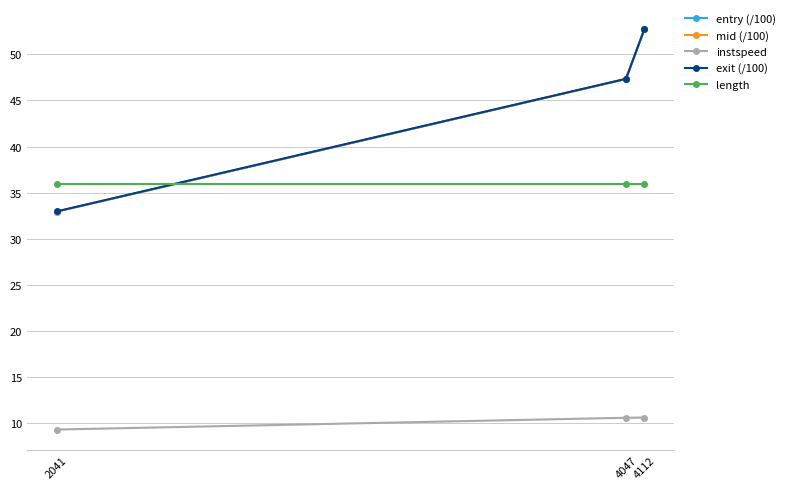

Is this an area chart (filled region under the line)?

No